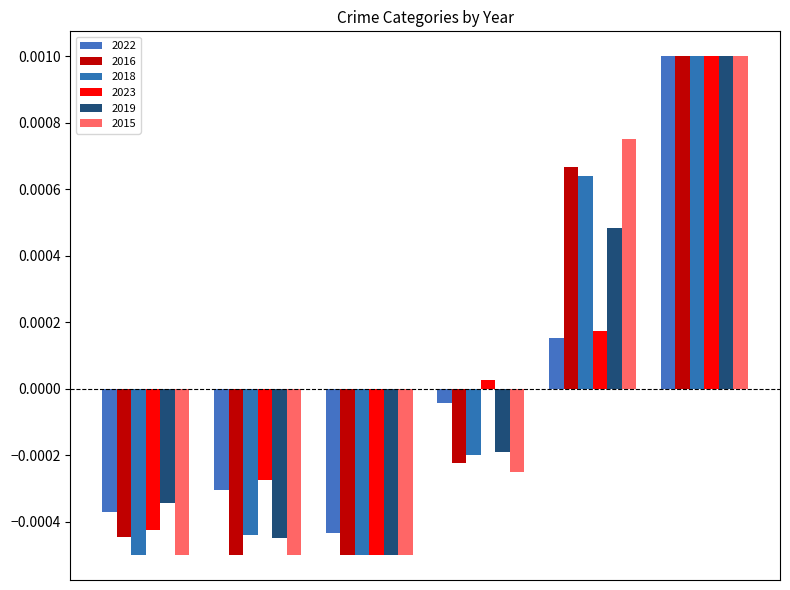

Which series has the largest range (max minus min)?

2019